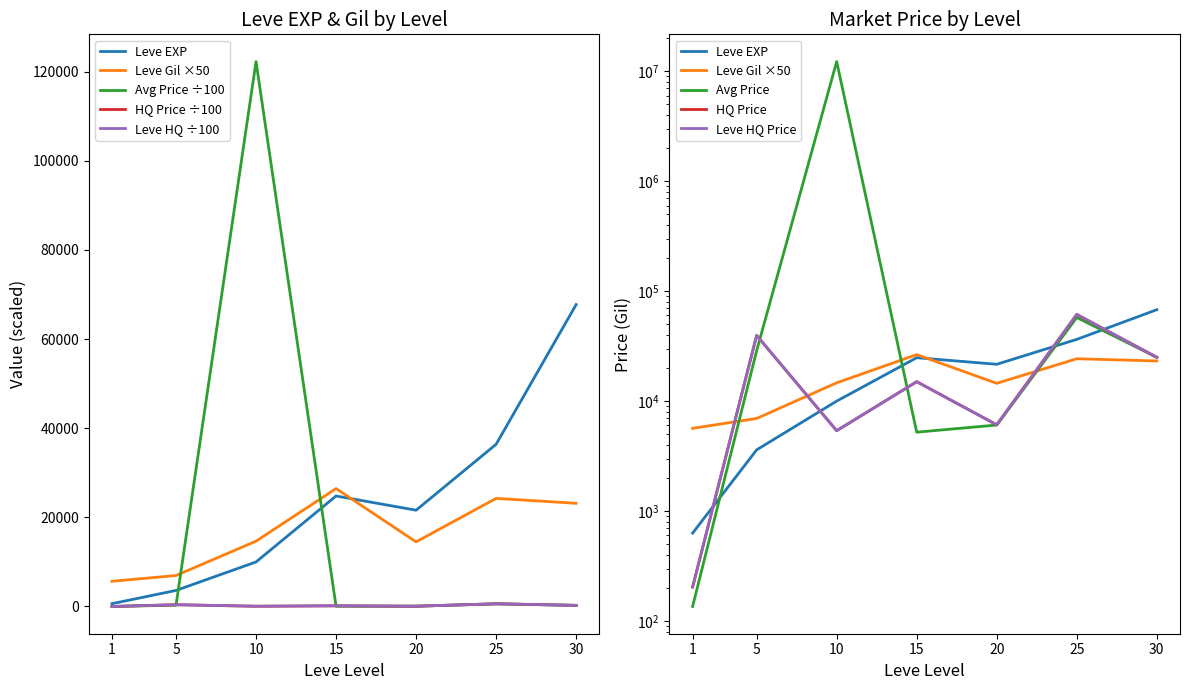

What is the value of the Leve EXP point at the 3rd from the left?

9990.0